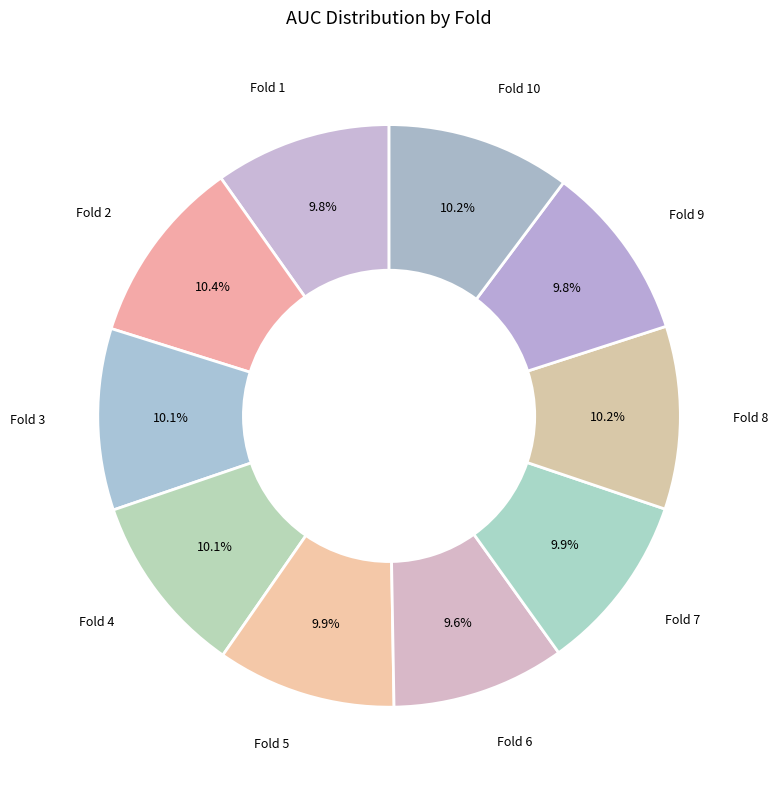

How many segments does this pie chart have?

10